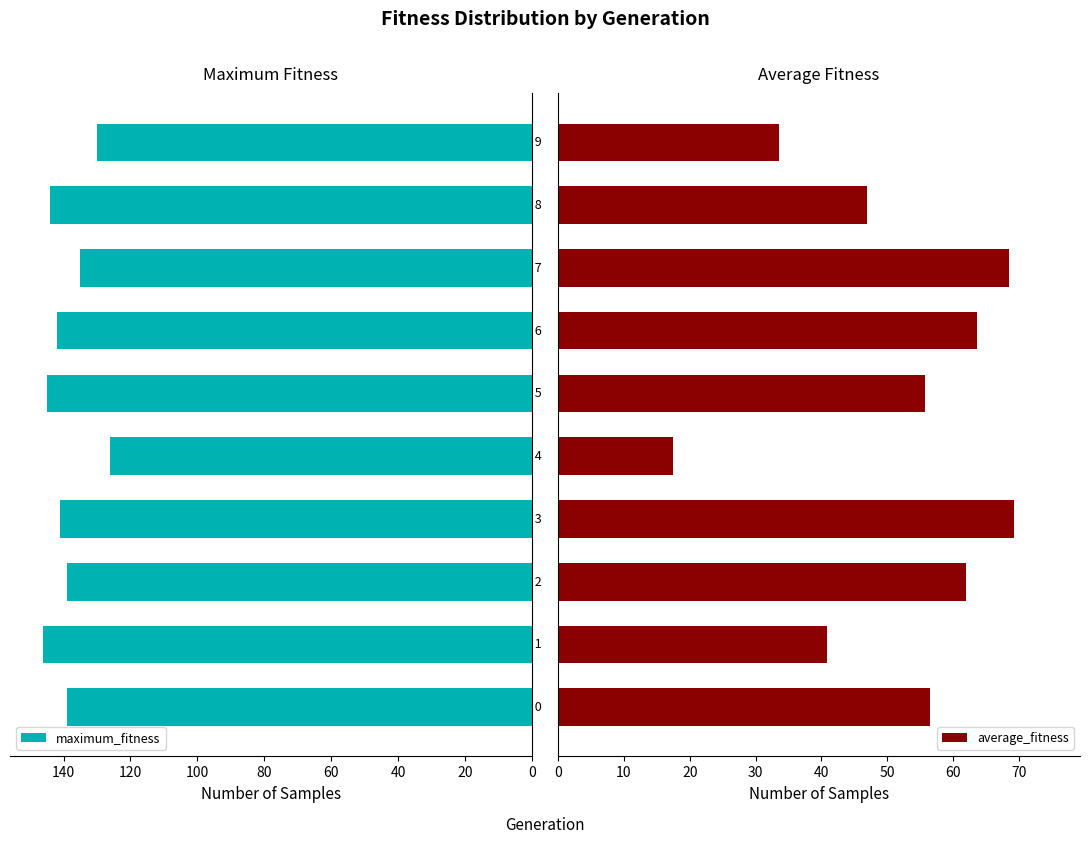

Does the chart contain stacked bars?

No